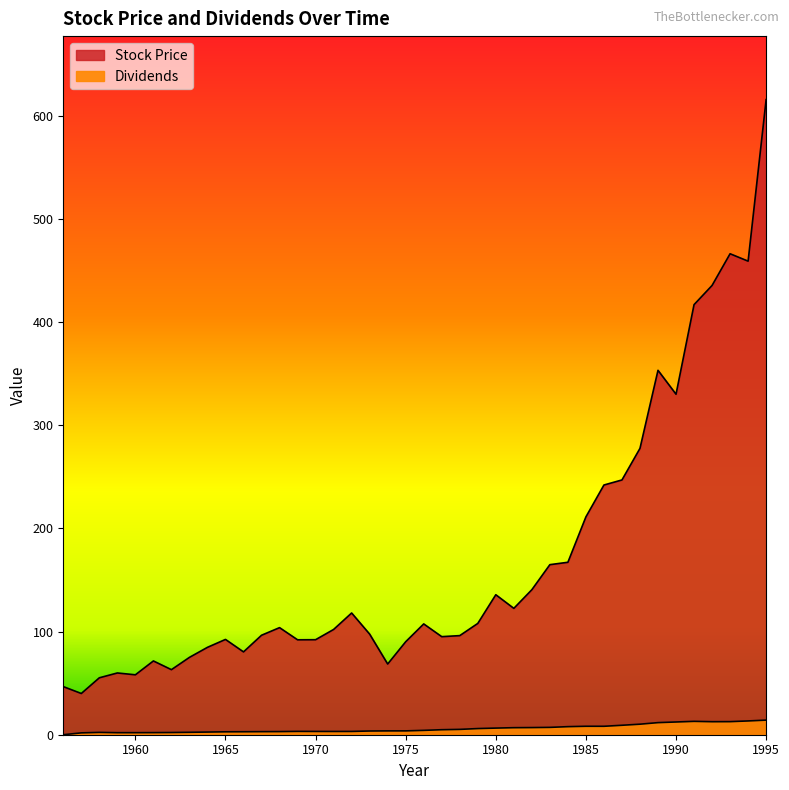

Where does the Stock Price series first go above 103?

1968